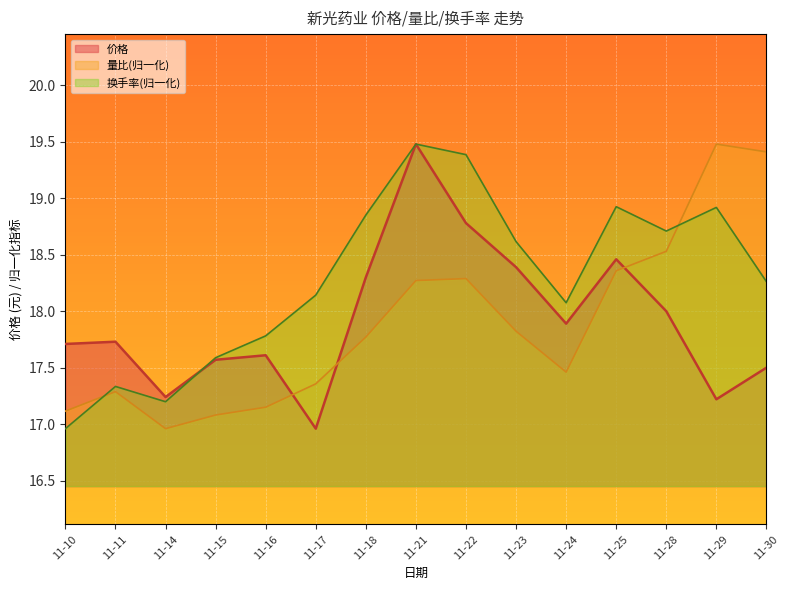

Which has a higher value, 11-30 or 11-16?

11-16